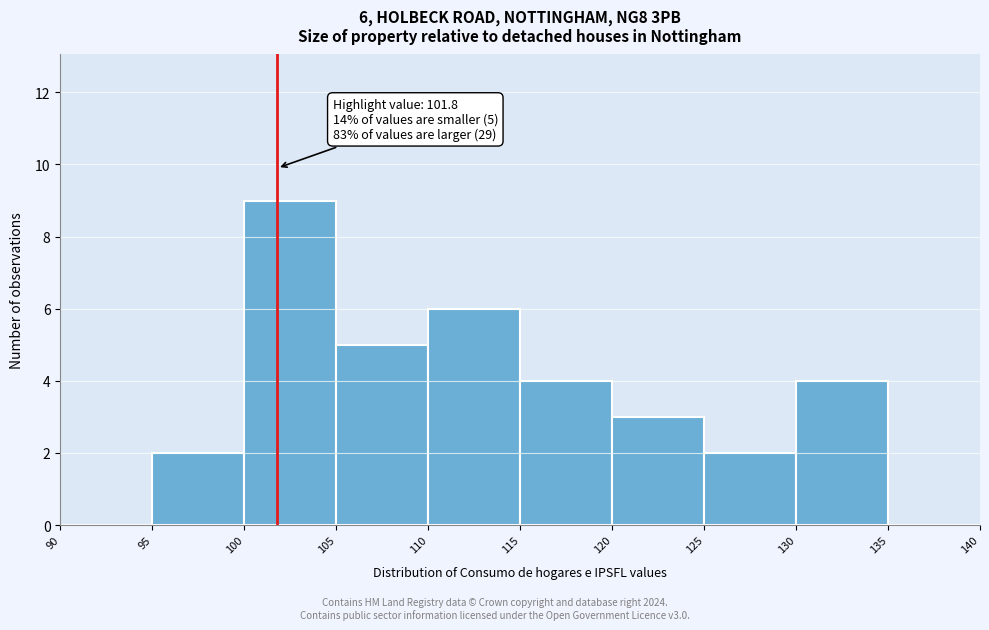

Which range on the x-axis has the tallest bar?

100 to 105